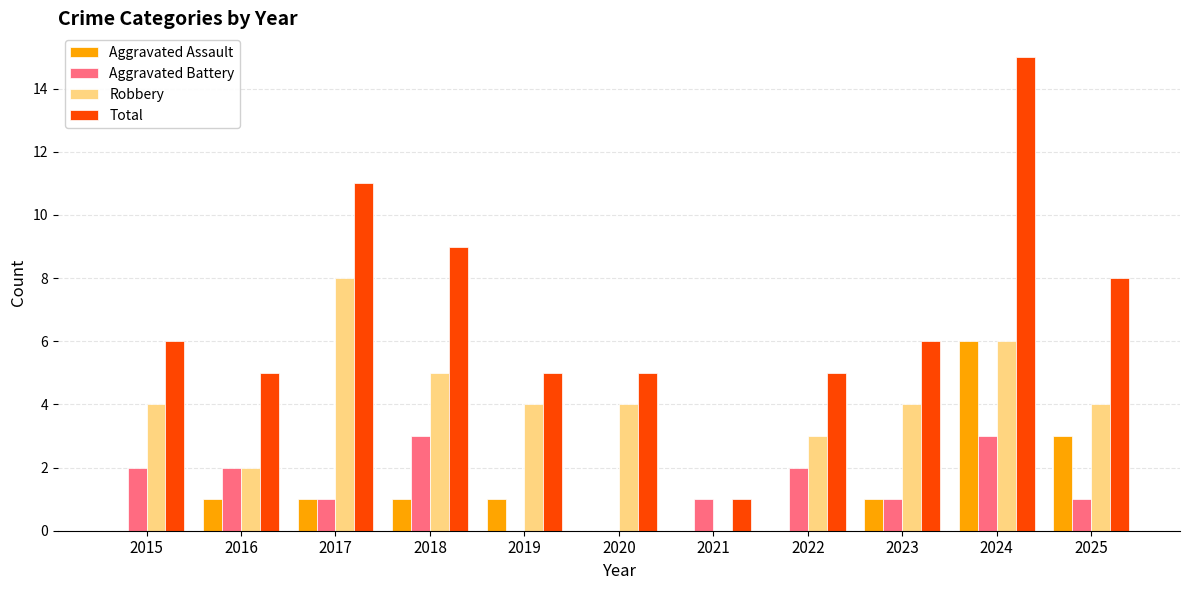

What is the sum of all Aggravated Assault values?

14